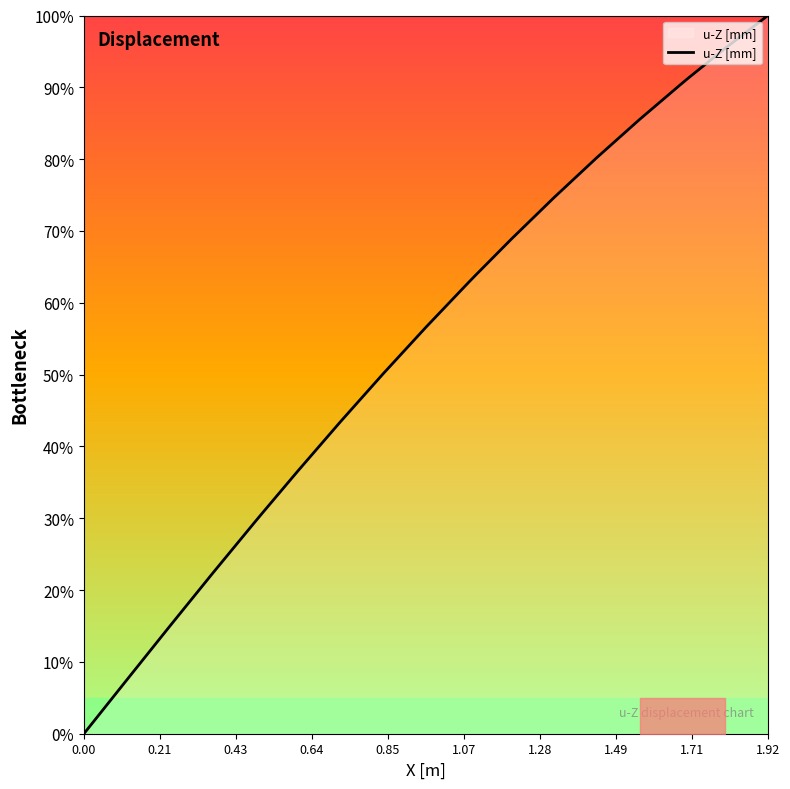

What is the maximum value shown in the chart?

100.0